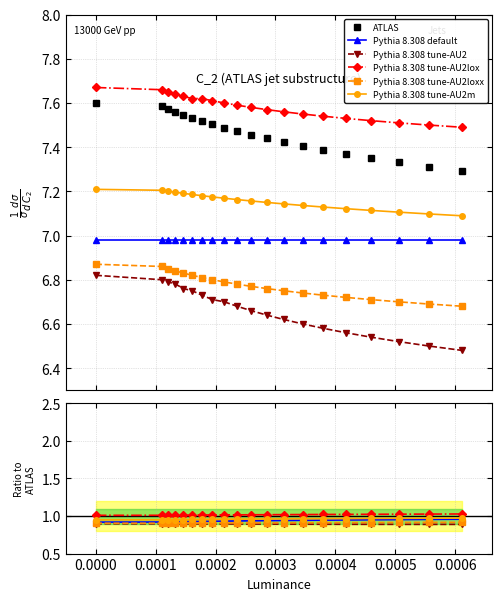

Is the value of Pythia 8.308 tune-AU2 at 18 greater than the value of Pythia 8.308 tune-AU2loxx at 0.0000?

No